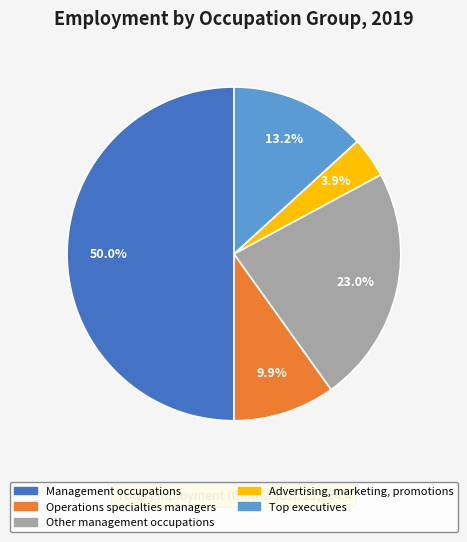

Rank the categories by value from highest to lowest.

Management occupations, Other management occupations, Top executives, Operations specialties managers, Advertising, marketing, promotions